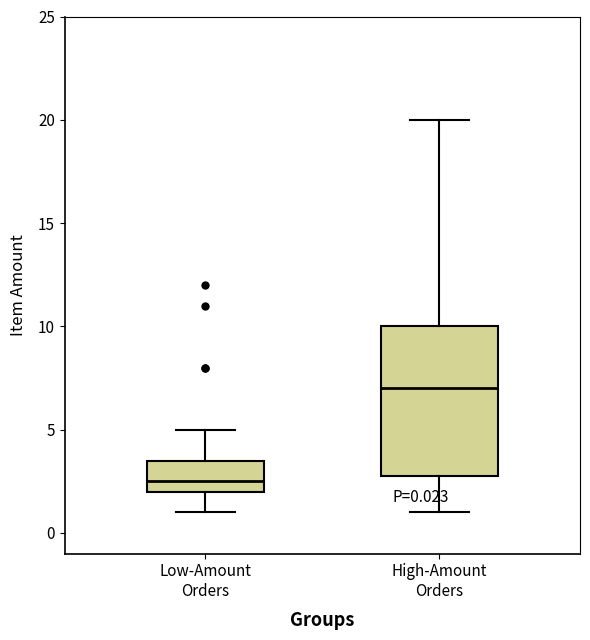

Comparing the boxes themselves (not the whiskers), which one is the tallest?

High-Amount Orders